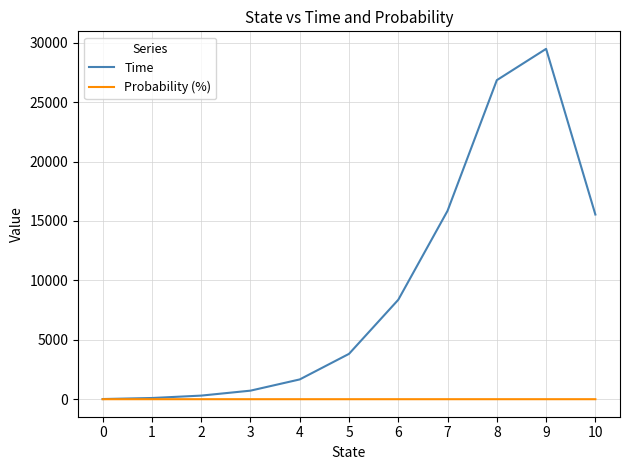

Which series has the largest total across all categories?

Time